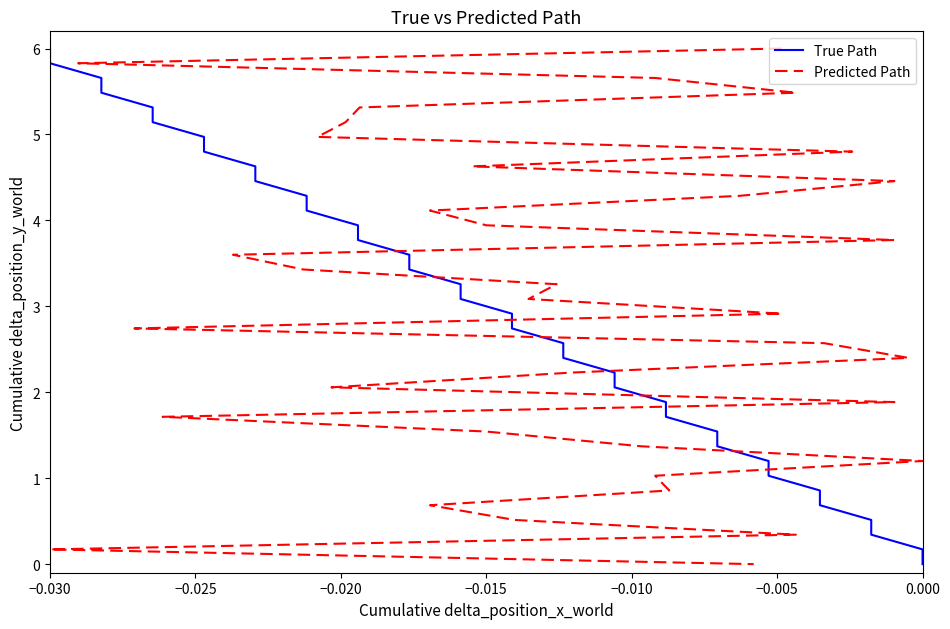

Which series has the largest total across all categories?

True Path